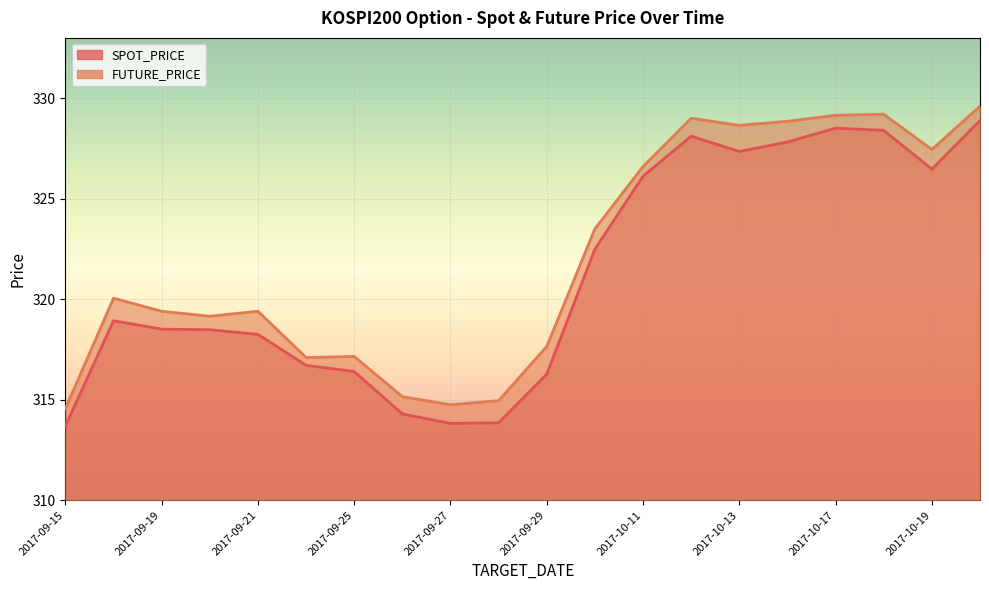

True or false: SPOT_PRICE and FUTURE_PRICE intersect in this chart.

False